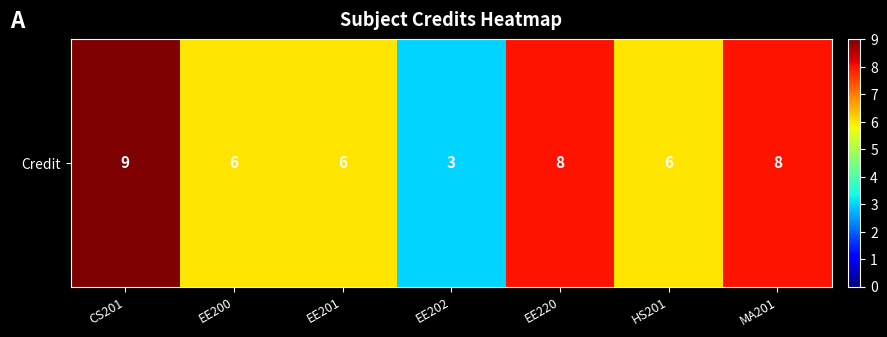

What is the greatest value displayed?

9